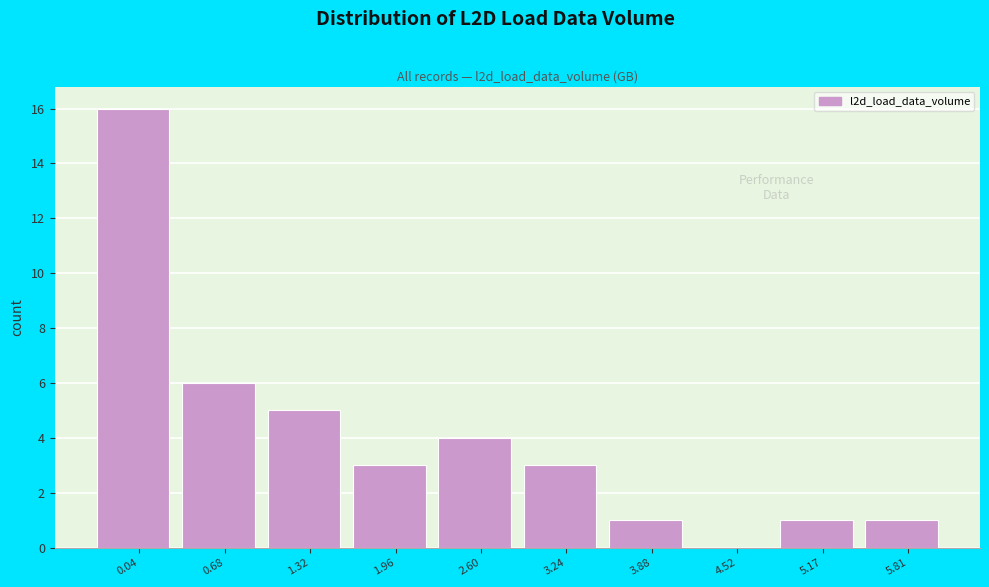

Reading left to right, transcribe all the data shown in this chart.

0.04=16	0.68=6	1.32=5	1.96=3	2.60=4	3.24=3	3.88=1	4.52=0	5.17=1	5.81=1